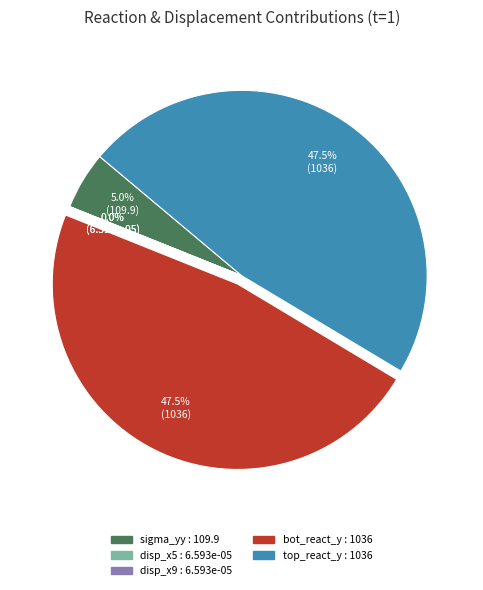

How many segments does this pie chart have?

5